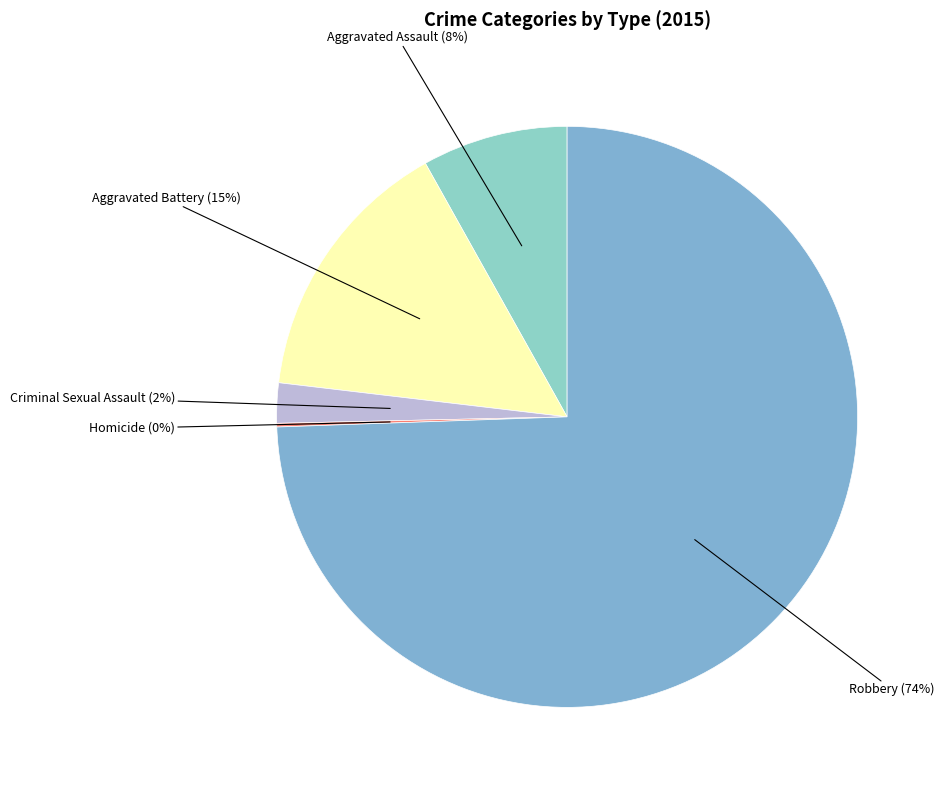

The Aggravated Battery slice represents 15% of the pie. True or false?

True